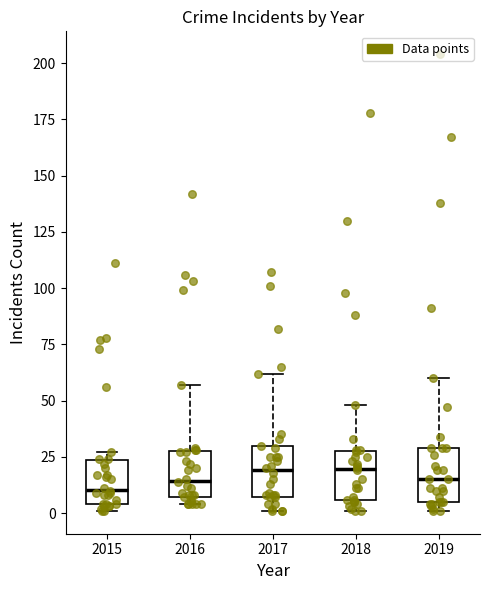

Reading left to right, read every box against the y-axis: the position of its median line, the range the box covers, and the ends of its whiskers. The values are not printed on the chart, so give them approximately, as read against the axis.

2015: median 10, box 5 to 25, whiskers 0 to 25 (just above the box's upper edge)
2016: median 15, box 5 to 30, whiskers 5 (just below the box's lower edge) to 55
2017: median 20, box 5 to 30, whiskers 0 to 60
2018: median 20, box 5 to 30, whiskers 0 to 50
2019: median 15, box 5 to 30, whiskers 0 to 60